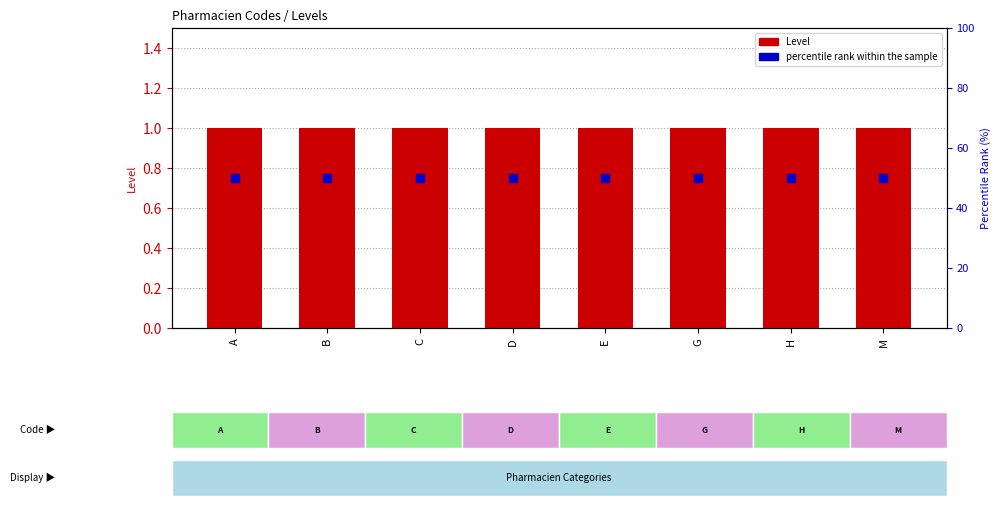

What is the total value across all series at E?

51